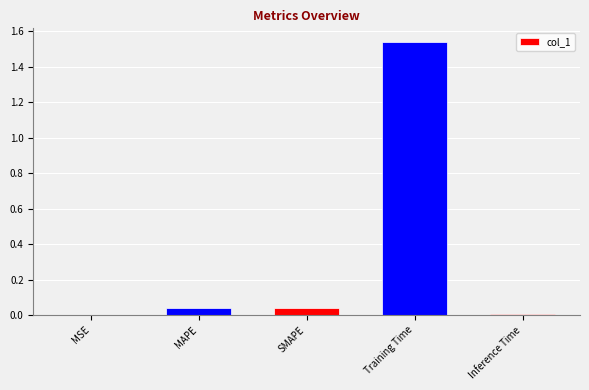

Which label corresponds to the largest value in the chart?

Training Time